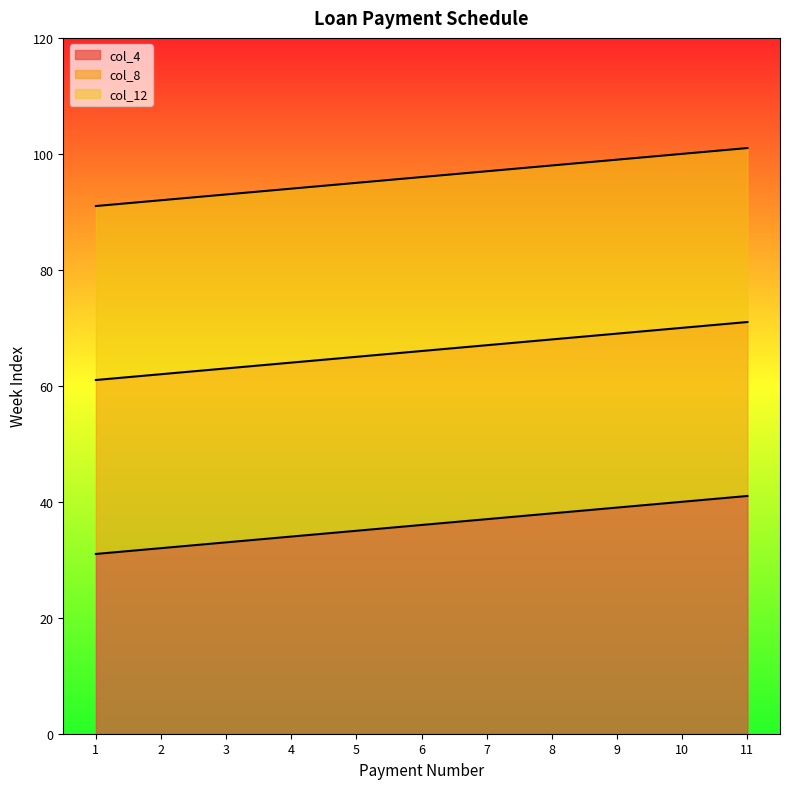

Does the chart have visible grid lines?

No